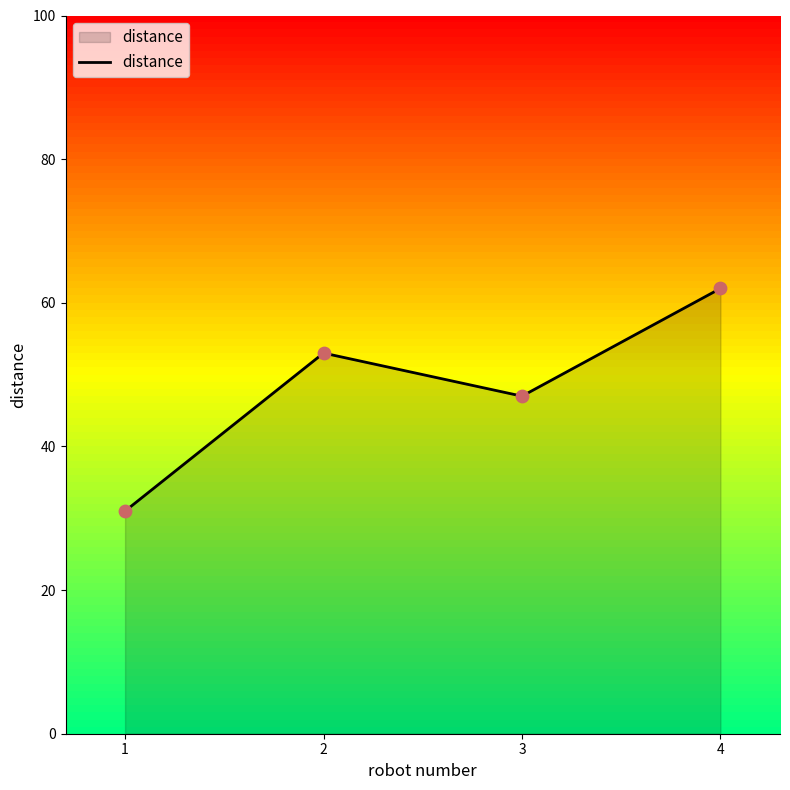

What is the change in value from 1 to 2?

+22